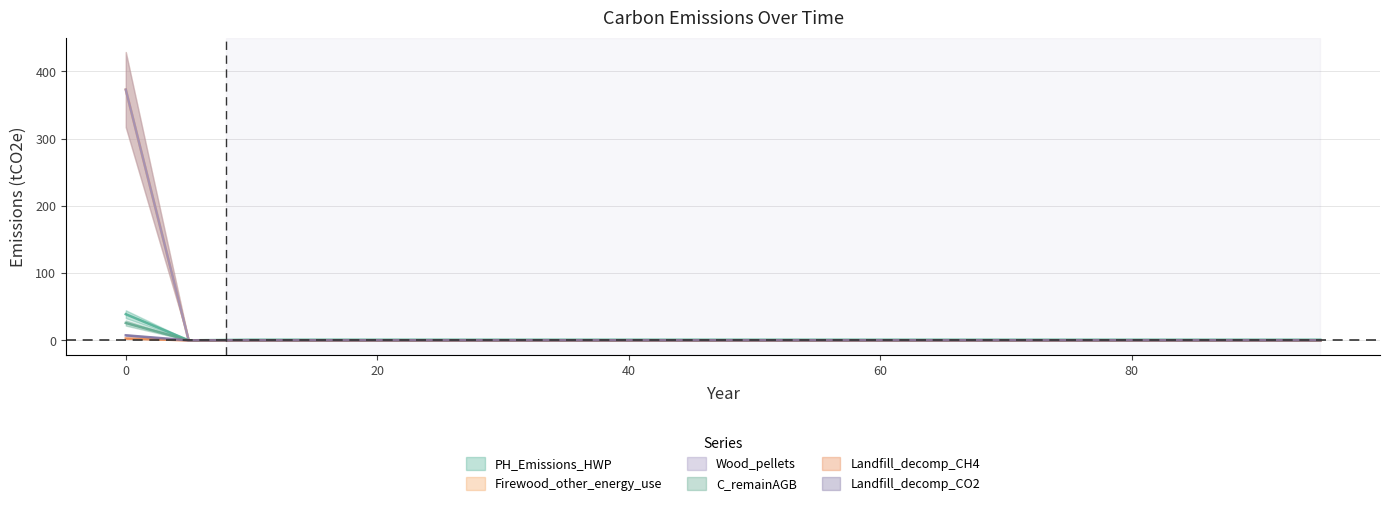

True or false: Landfill_decomp_CO2 has a value of 0.0 at 35.

True